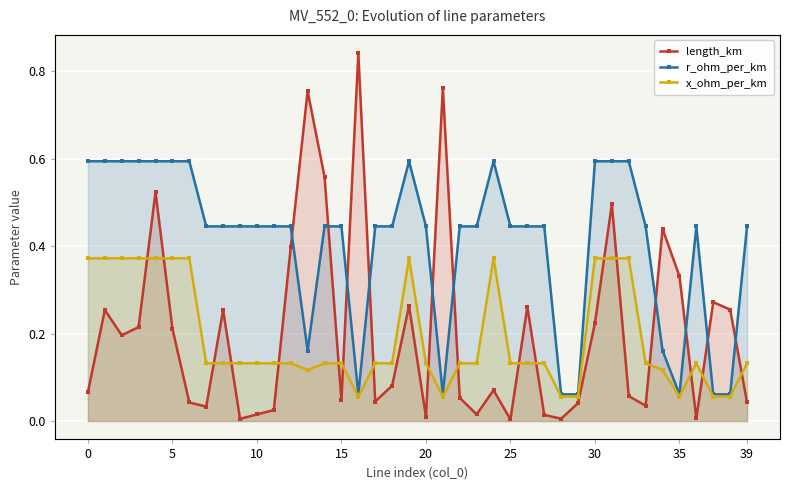

Reading right to left, what are all the values shown in this chart?

length_km: 0.0	0.3	0.3	0.0	0.3	0.4	0.0	0.1	0.5	0.2	0.0	0.0	0.0	0.3	0.0	0.1	0.0	0.1	0.8	0.0	0.3	0.1	0.0	0.8	0.0	0.6	0.8	0.4	0.0	0.0	0.0	0.3	0.0	0.0	0.2	0.5	0.2	0.2	0.3	0.1
r_ohm_per_km: 0.4	0.1	0.1	0.4	0.1	0.2	0.4	0.6	0.6	0.6	0.1	0.1	0.4	0.4	0.4	0.6	0.4	0.4	0.1	0.4	0.6	0.4	0.4	0.1	0.4	0.4	0.2	0.4	0.4	0.4	0.4	0.4	0.4	0.6	0.6	0.6	0.6	0.6	0.6	0.6
x_ohm_per_km: 0.1	0.1	0.1	0.1	0.1	0.1	0.1	0.4	0.4	0.4	0.1	0.1	0.1	0.1	0.1	0.4	0.1	0.1	0.1	0.1	0.4	0.1	0.1	0.1	0.1	0.1	0.1	0.1	0.1	0.1	0.1	0.1	0.1	0.4	0.4	0.4	0.4	0.4	0.4	0.4